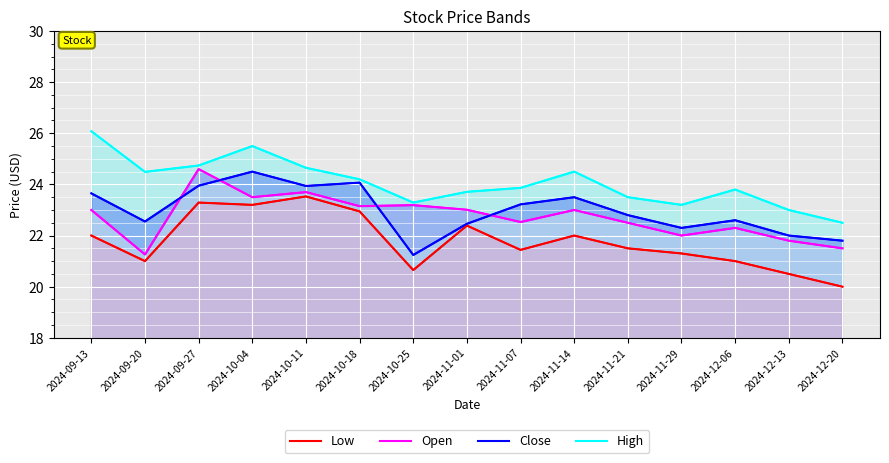

True or false: Close has a value of 22.3 at 2024-11-29.

True